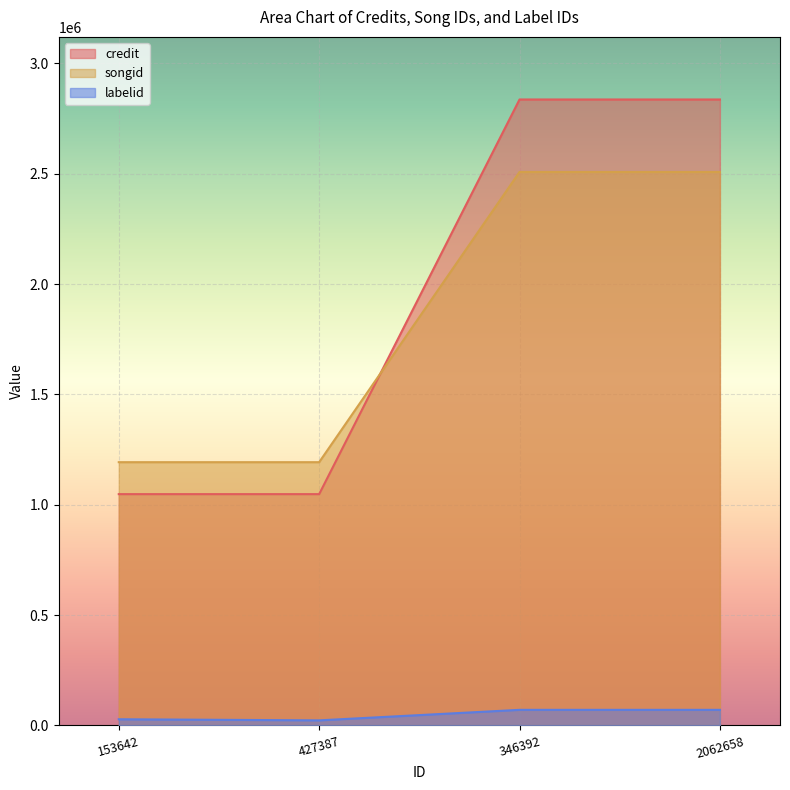

Is it true that credit equals 228583 at 153642?

False